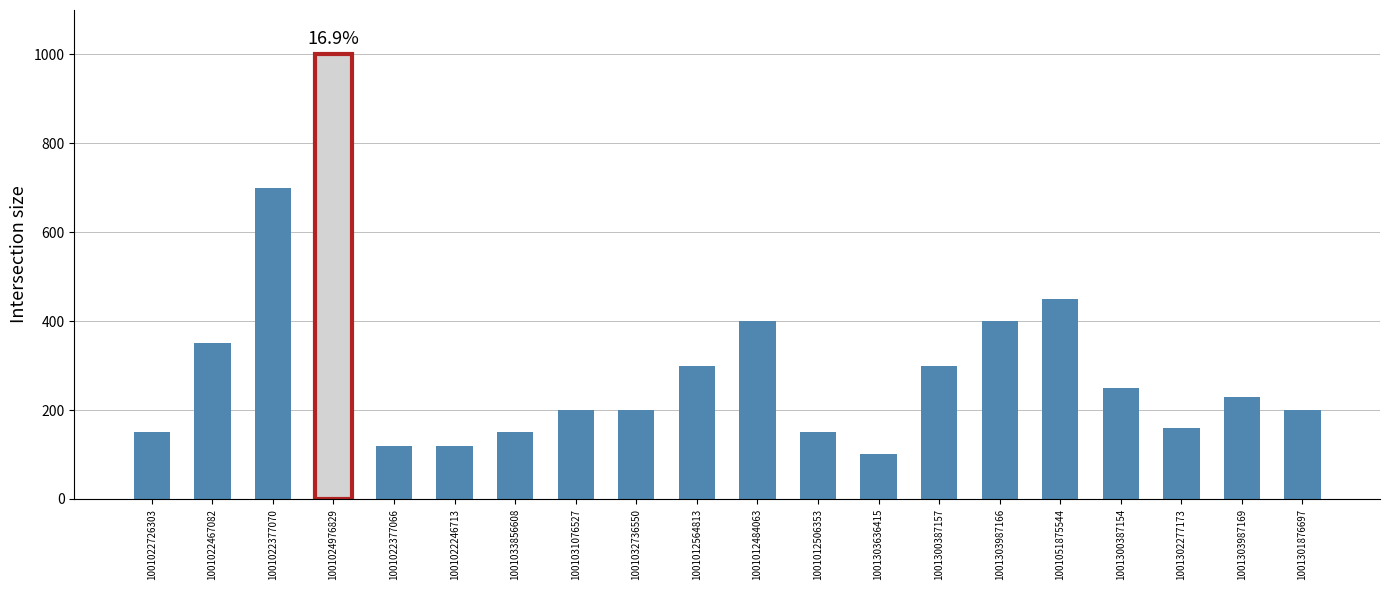

What position from the left is 1001022726303?

1